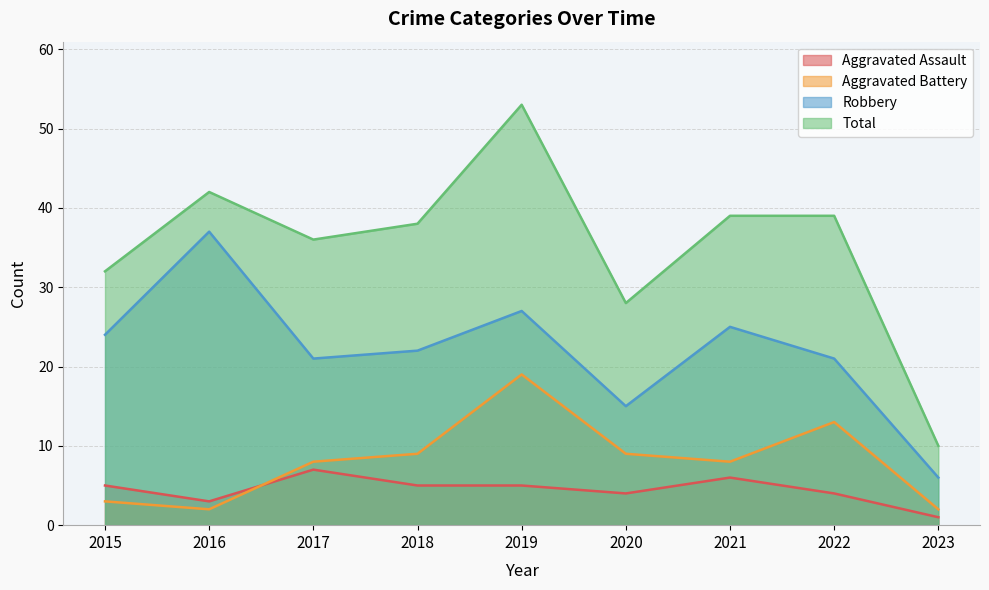

How many lines are shown in the chart?

4